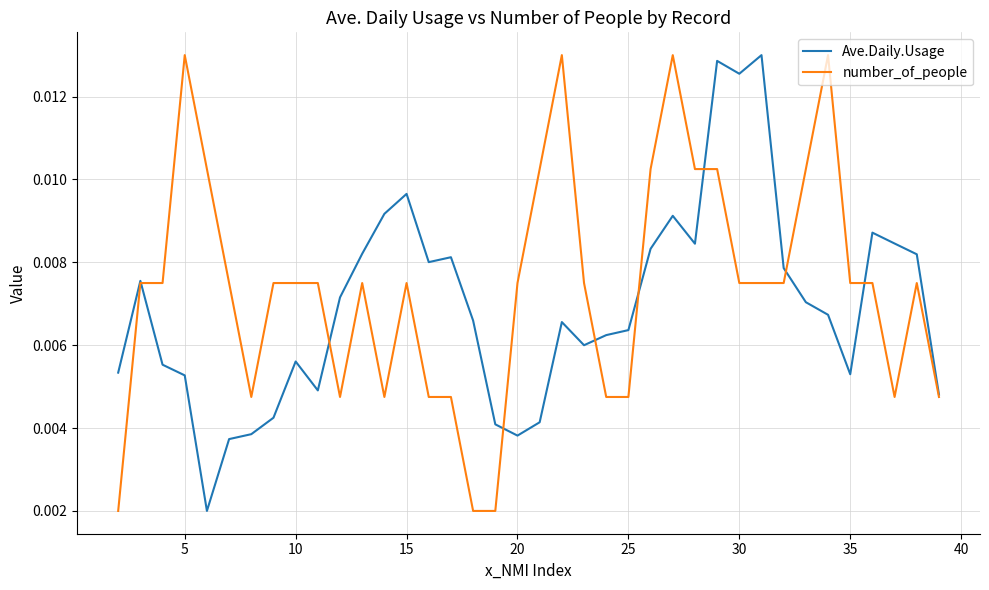

List the series in order of their overall mean, lowest first.

Ave.Daily.Usage, number_of_people